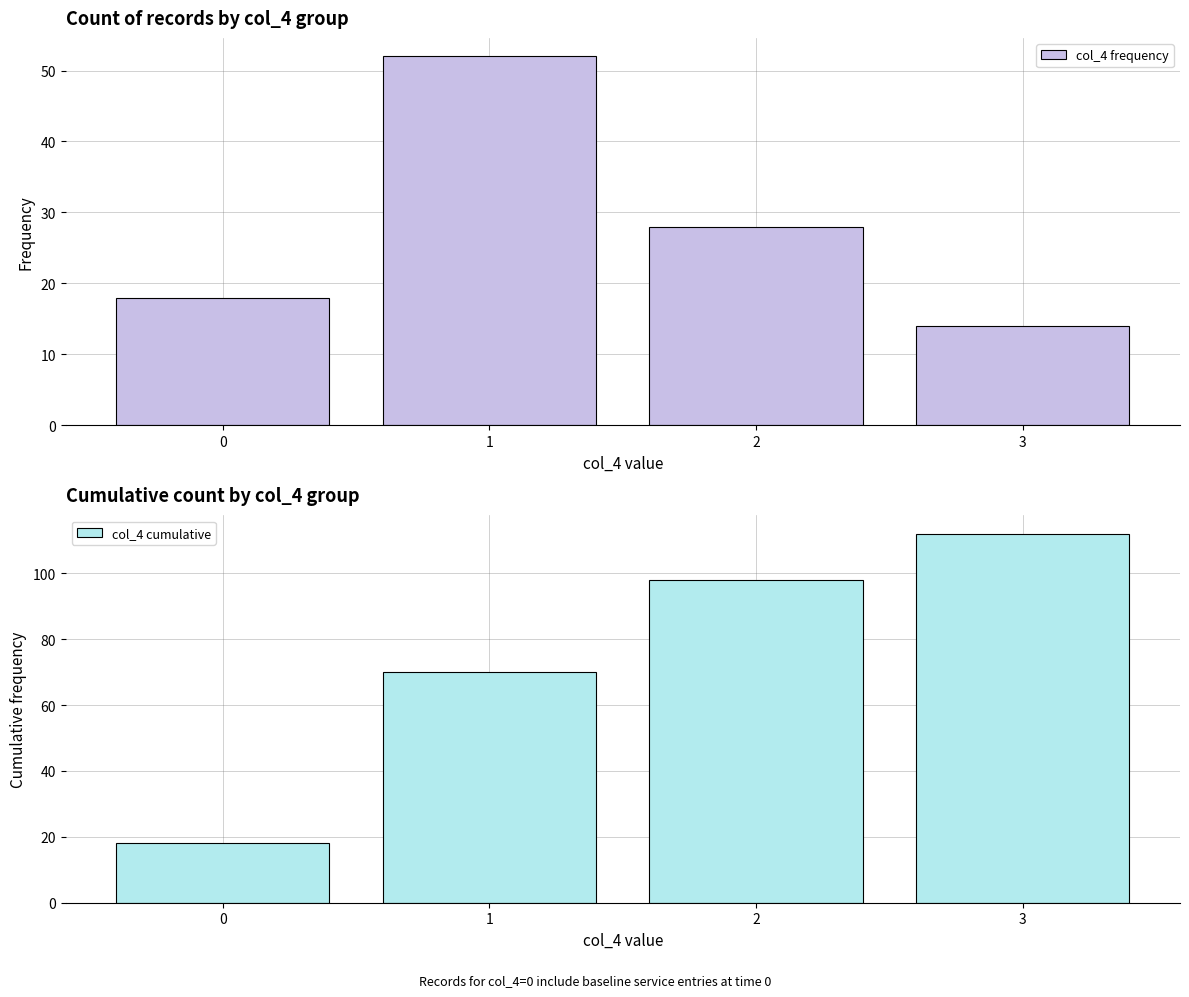

Is the value of col_4 frequency at 1 greater than the value of col_4 cumulative at 2?

No